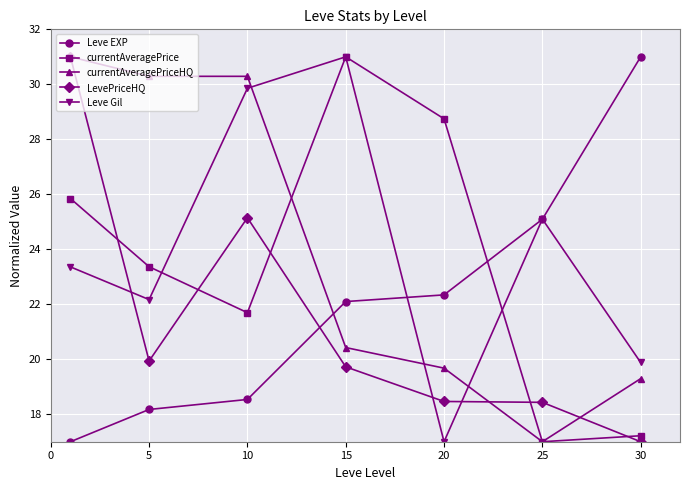

How many intersections are there between Leve EXP and LevePriceHQ?

1